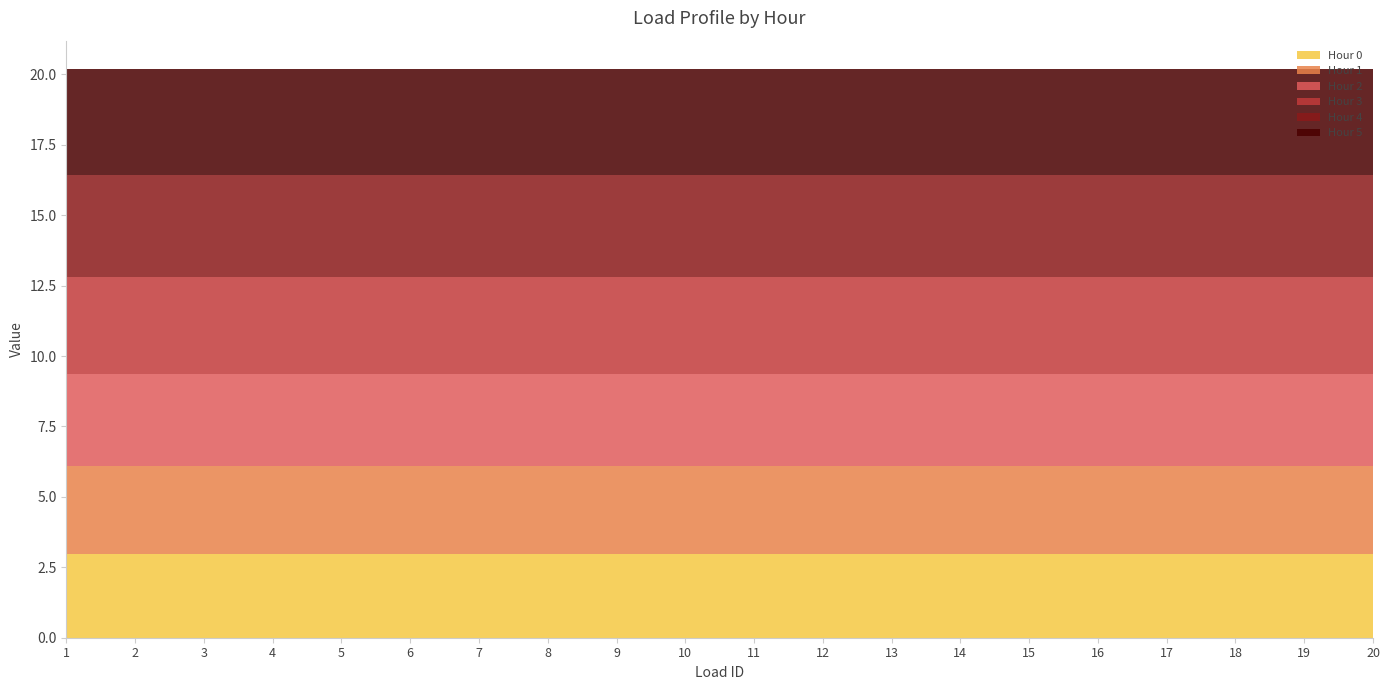

Reading left to right, extract all data points from this chart.

Hour 0: 3.0	3.0	3.0	3.0	3.0	3.0	3.0	3.0	3.0	3.0	3.0	3.0	3.0	3.0	3.0	3.0	3.0	3.0	3.0	3.0
Hour 1: 3.1	3.1	3.1	3.1	3.1	3.1	3.1	3.1	3.1	3.1	3.1	3.1	3.1	3.1	3.1	3.1	3.1	3.1	3.1	3.1
Hour 2: 3.3	3.3	3.3	3.3	3.3	3.3	3.3	3.3	3.3	3.3	3.3	3.3	3.3	3.3	3.3	3.3	3.3	3.3	3.3	3.3
Hour 3: 3.5	3.5	3.5	3.5	3.5	3.5	3.5	3.5	3.5	3.5	3.5	3.5	3.5	3.5	3.5	3.5	3.5	3.5	3.5	3.5
Hour 4: 3.6	3.6	3.6	3.6	3.6	3.6	3.6	3.6	3.6	3.6	3.6	3.6	3.6	3.6	3.6	3.6	3.6	3.6	3.6	3.6
Hour 5: 3.8	3.8	3.8	3.8	3.8	3.8	3.8	3.8	3.8	3.8	3.8	3.8	3.8	3.8	3.8	3.8	3.8	3.8	3.8	3.8